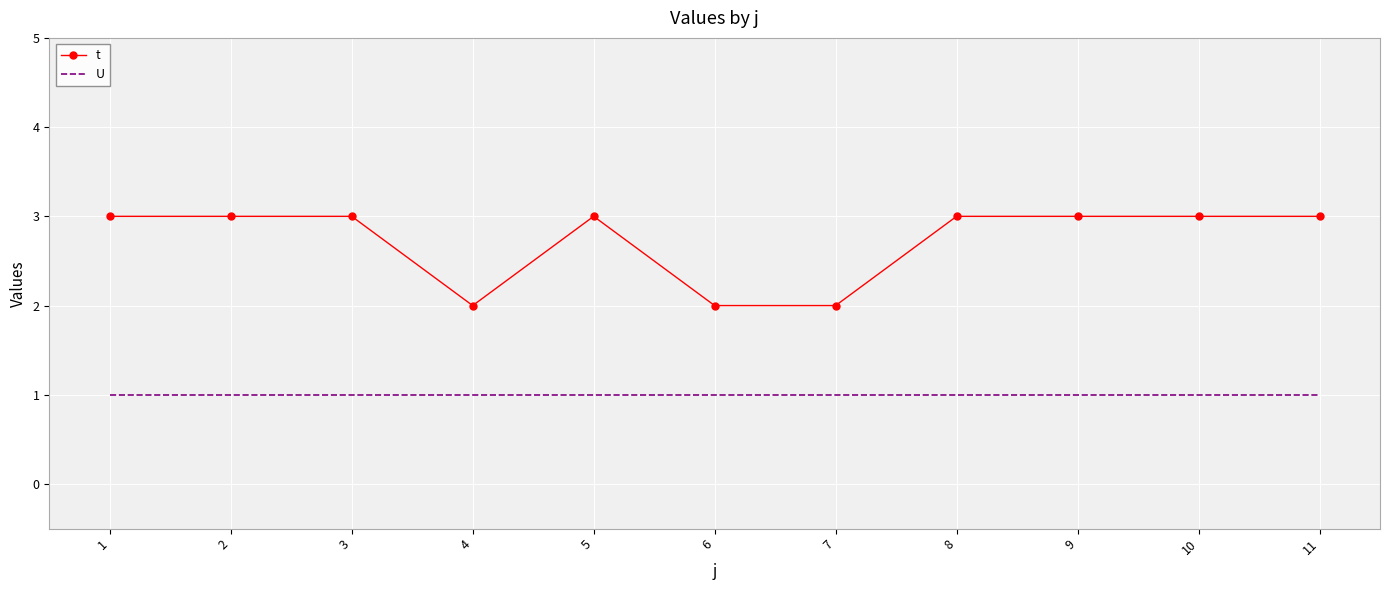

How many categories are shown in the chart?

11